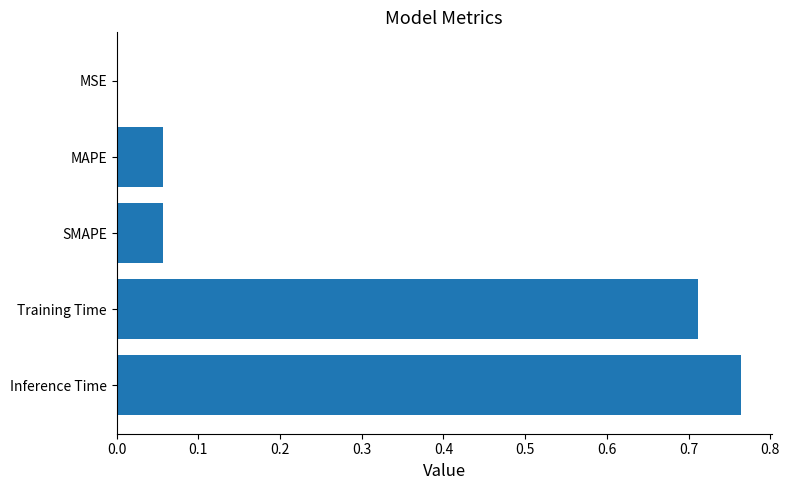

What is the sum of all values?

1.6